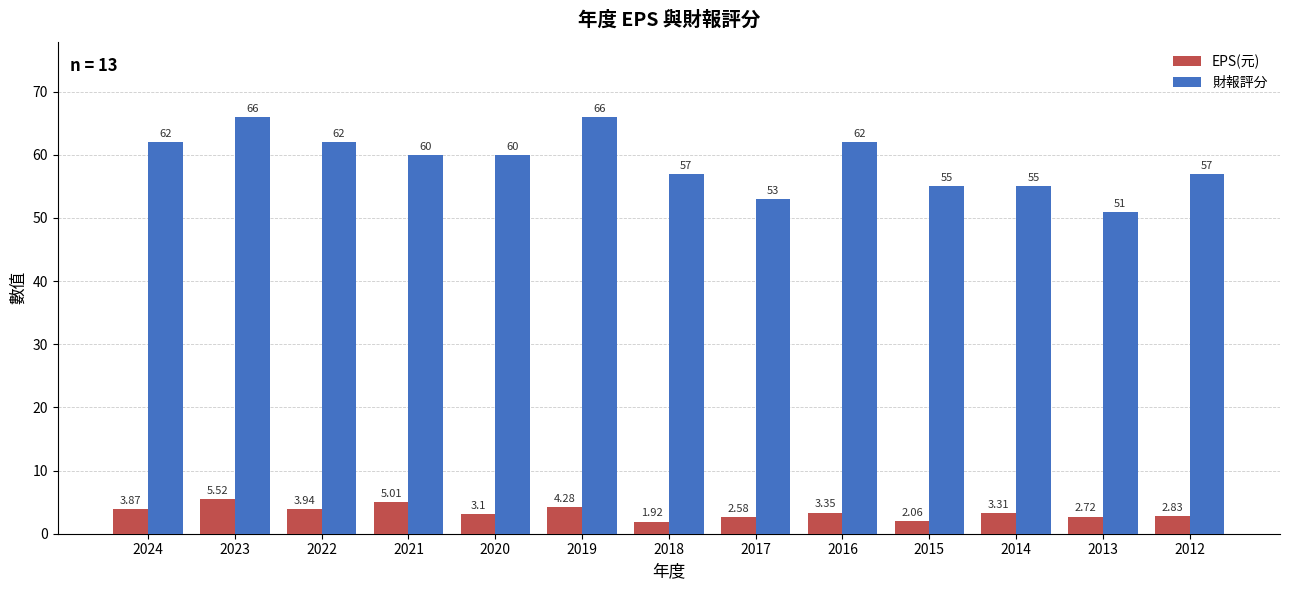

What is the difference between the second highest and minimum values in the EPS(元) series?

3.1